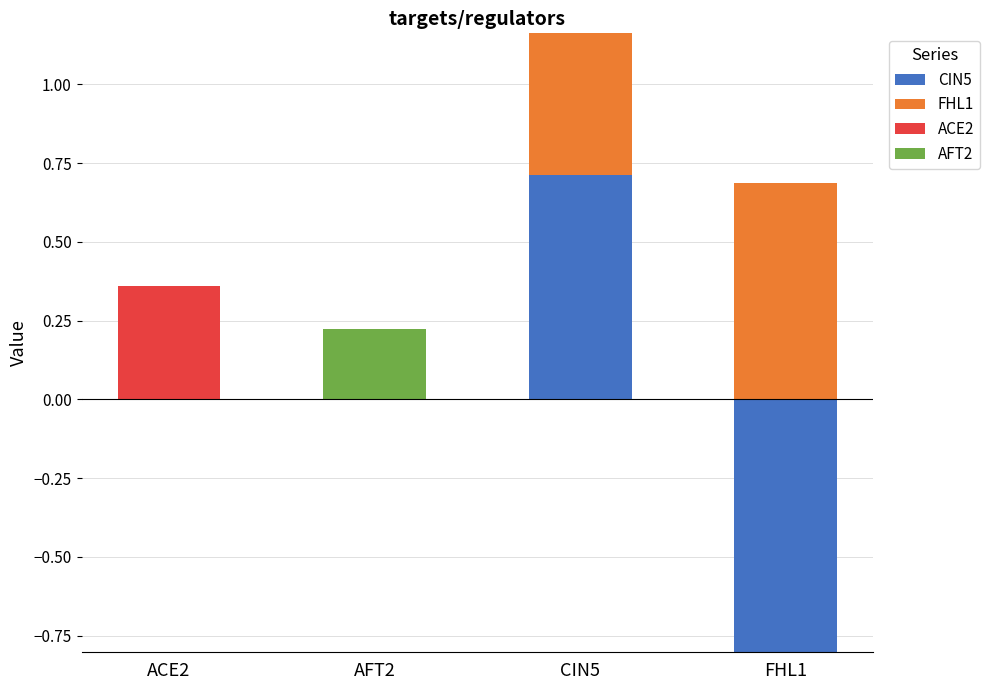

How many data points does each series have?

4